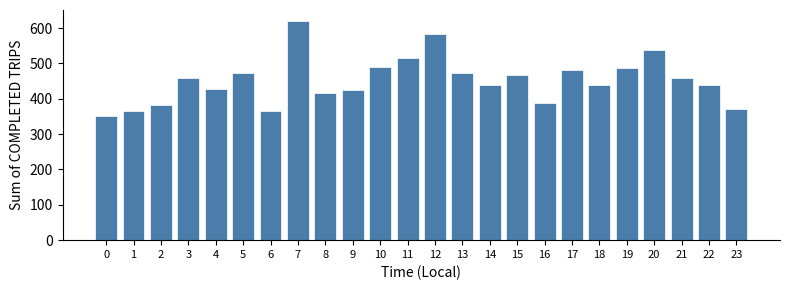

What is the smallest value displayed?

352